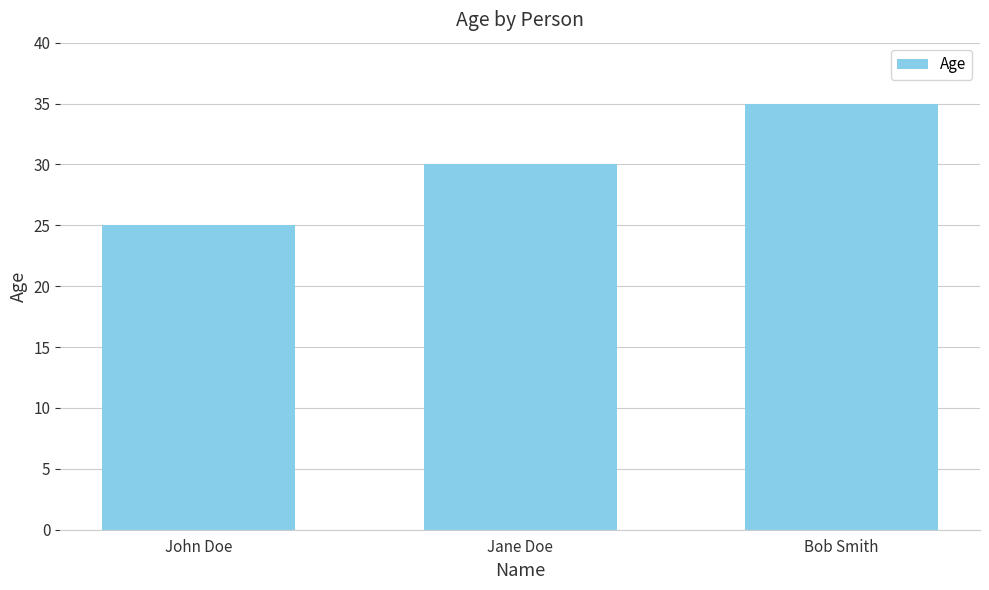

At which category does the chart reach its minimum across all series?

John Doe